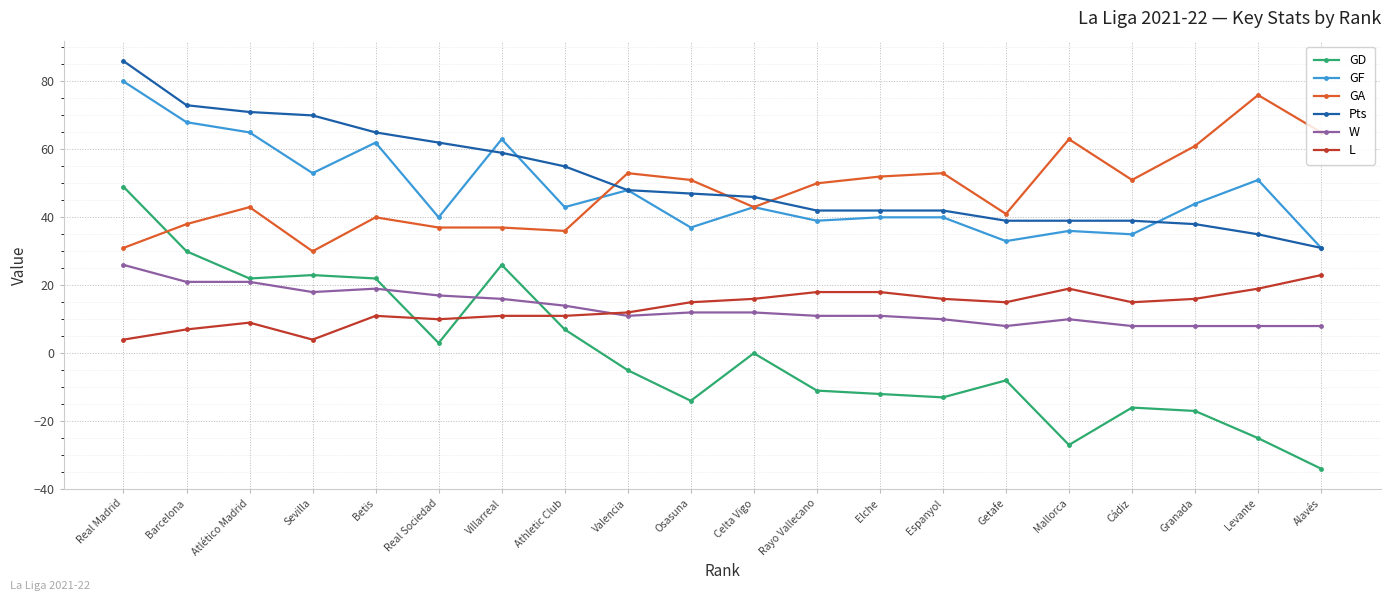

What position from the right is Rayo Vallecano?

9